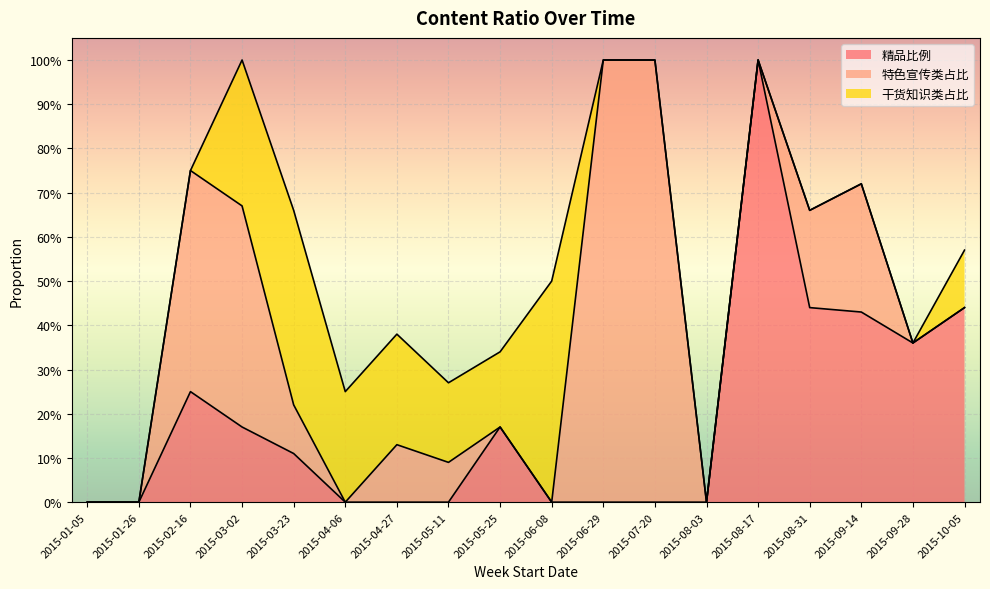

Which series has the widest spread of values?

精品比例